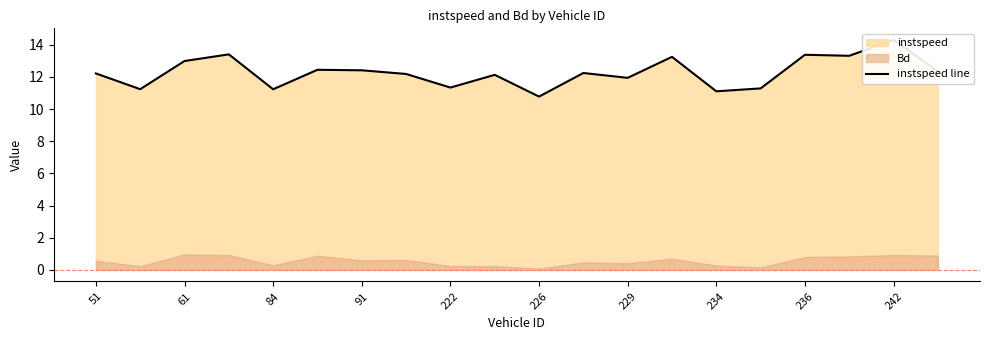

What is the label of the 5th point from the right?

15